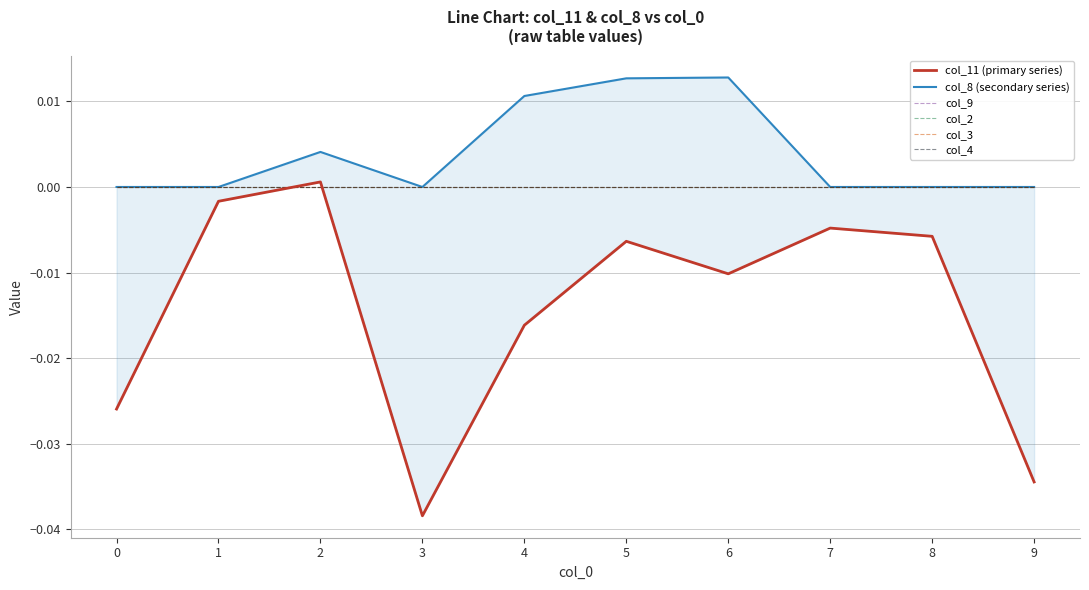

How many values in the col_11 (primary series) series exceed 0?

1